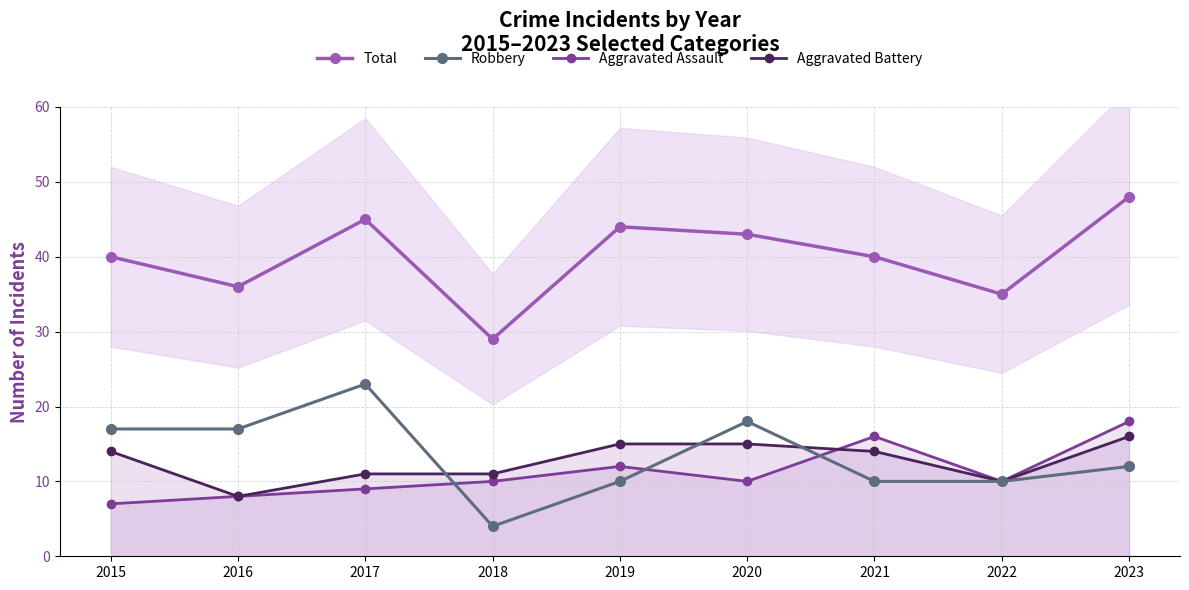

True or false: Total and Aggravated Assault intersect in this chart.

False